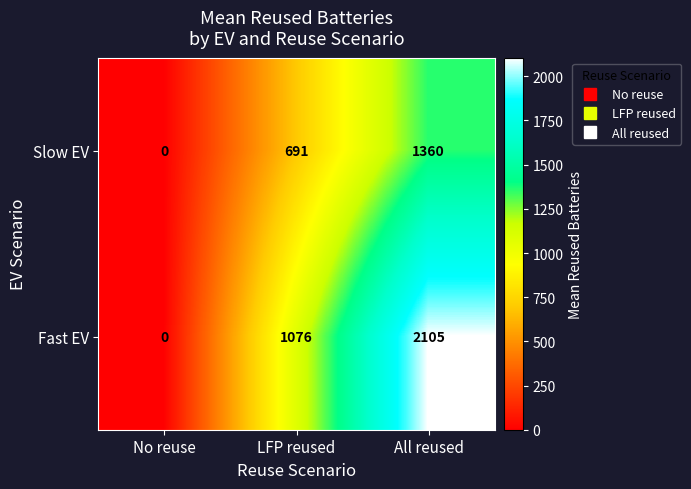

Which series has the largest total across all categories?

Fast EV